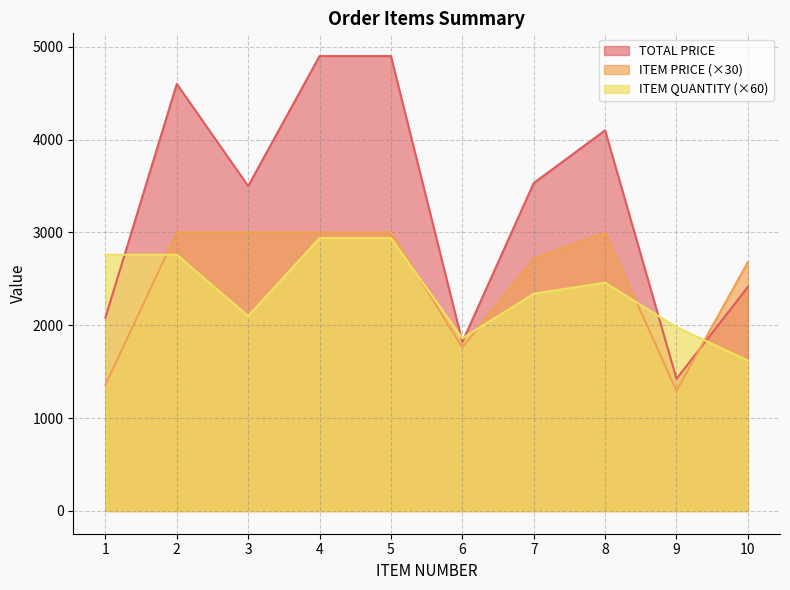

After their last crossing, which series has the higher values: ITEM PRICE or ITEM QUANTITY?

ITEM PRICE